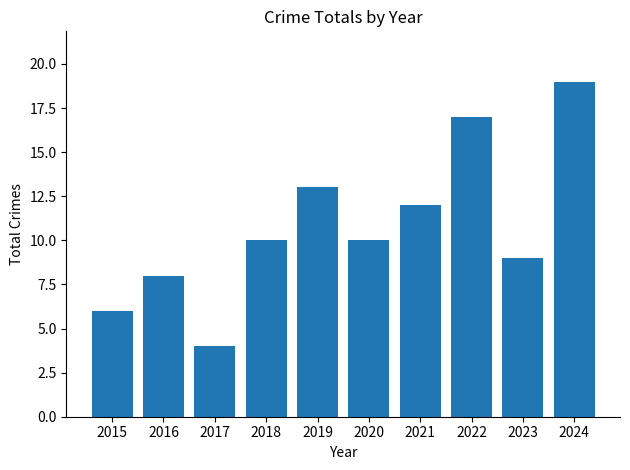

The chart shows a value of 3 at 2015. True or false?

False